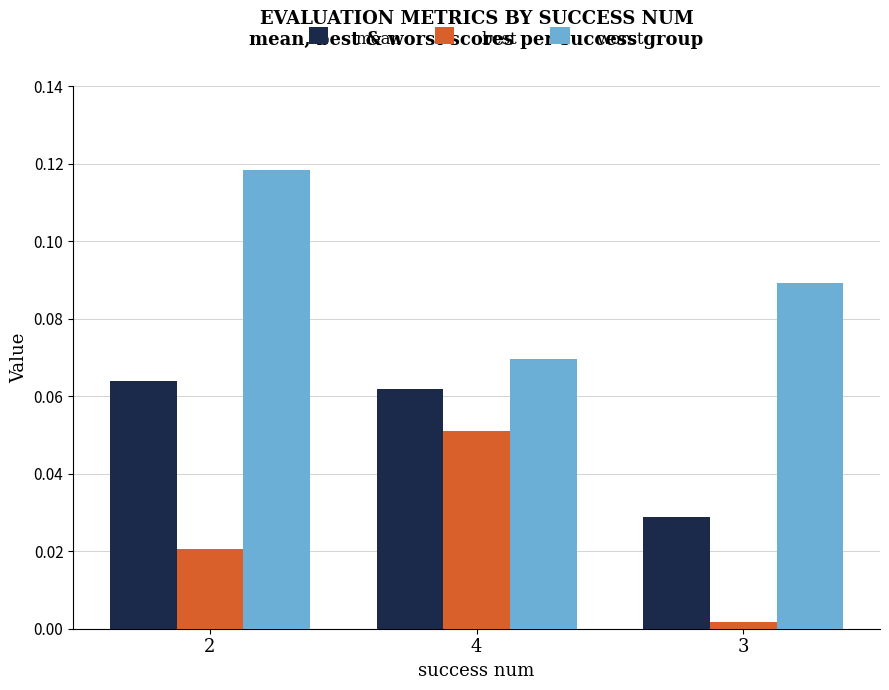

Which category has the highest value across all series?

2